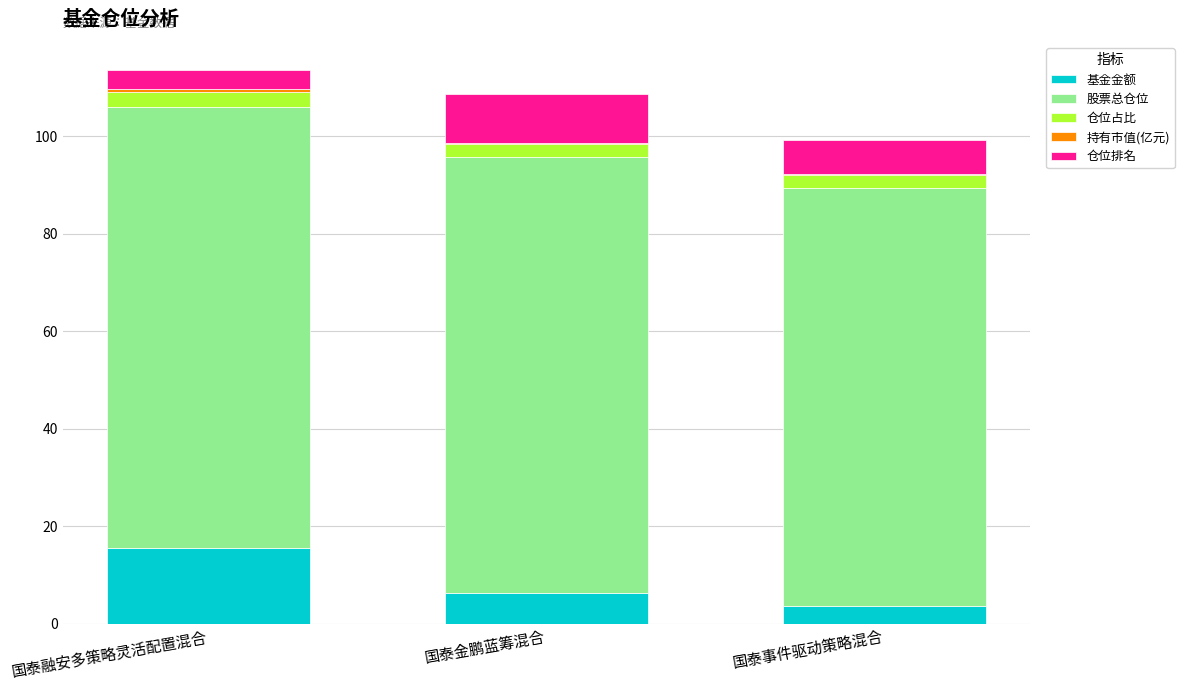

How many series are shown in this chart?

5